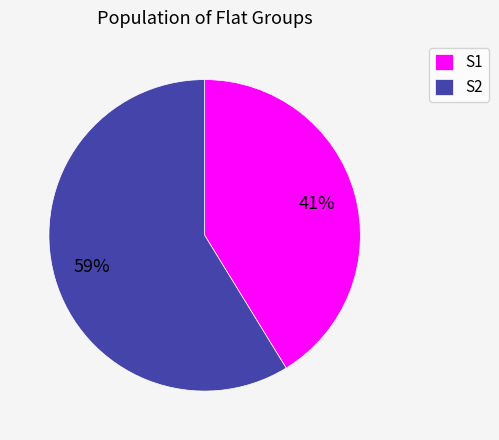

To the nearest percent, what is the average slice percentage?

50%